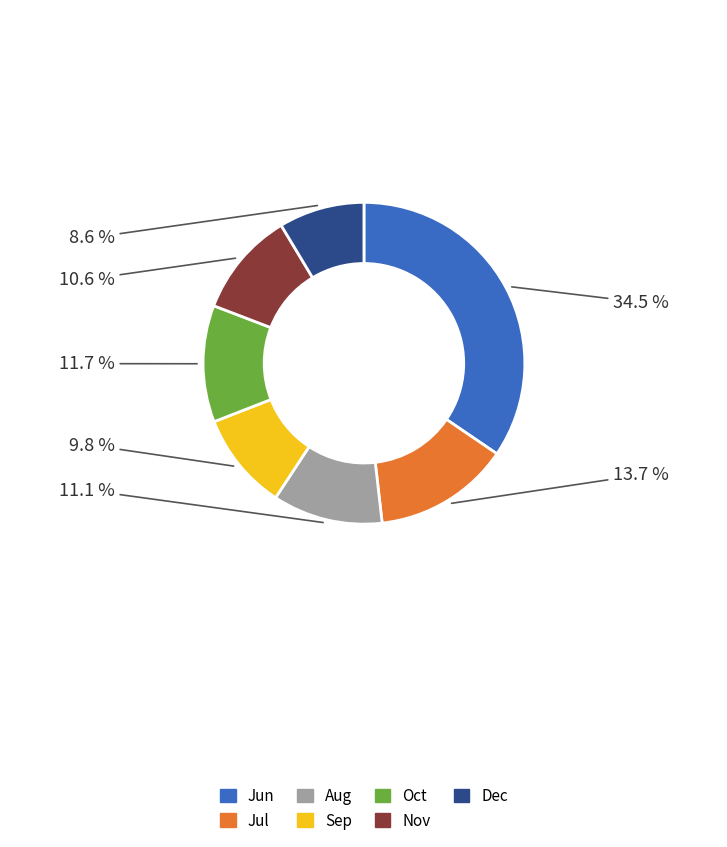

How many slices are in this pie chart?

7